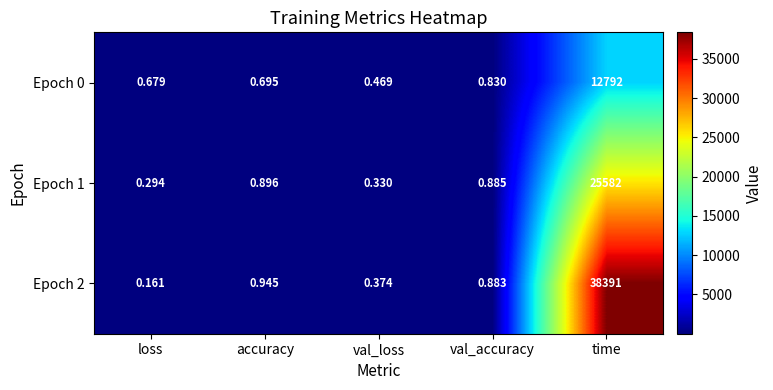

At which category does the chart reach its minimum across all series?

loss